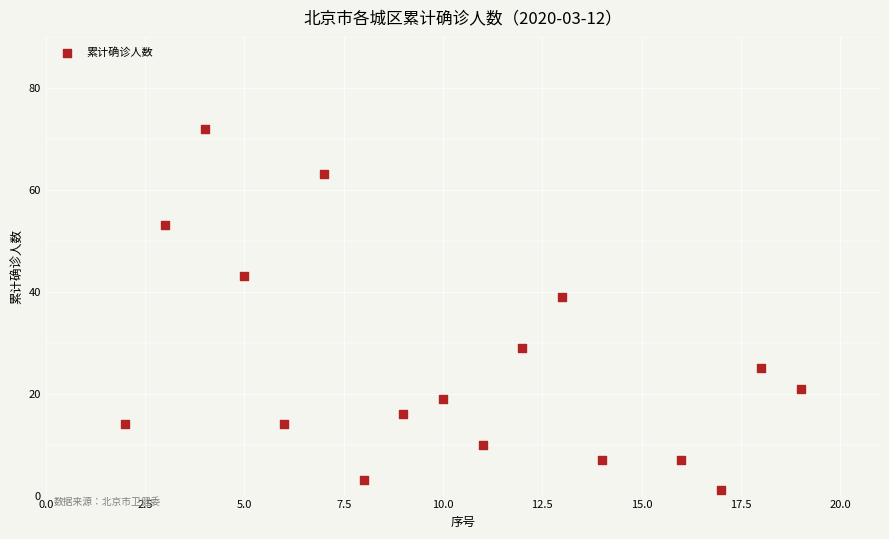

What is the range of X values (max minus min)?

17